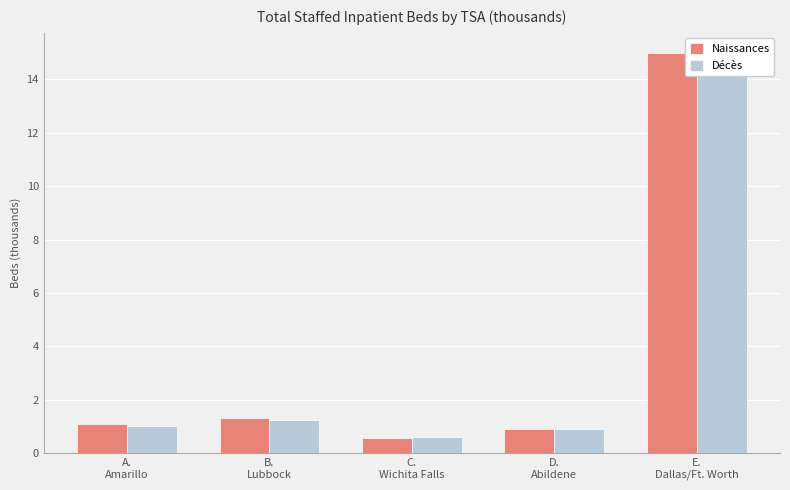

What is the smallest value displayed?

0.6